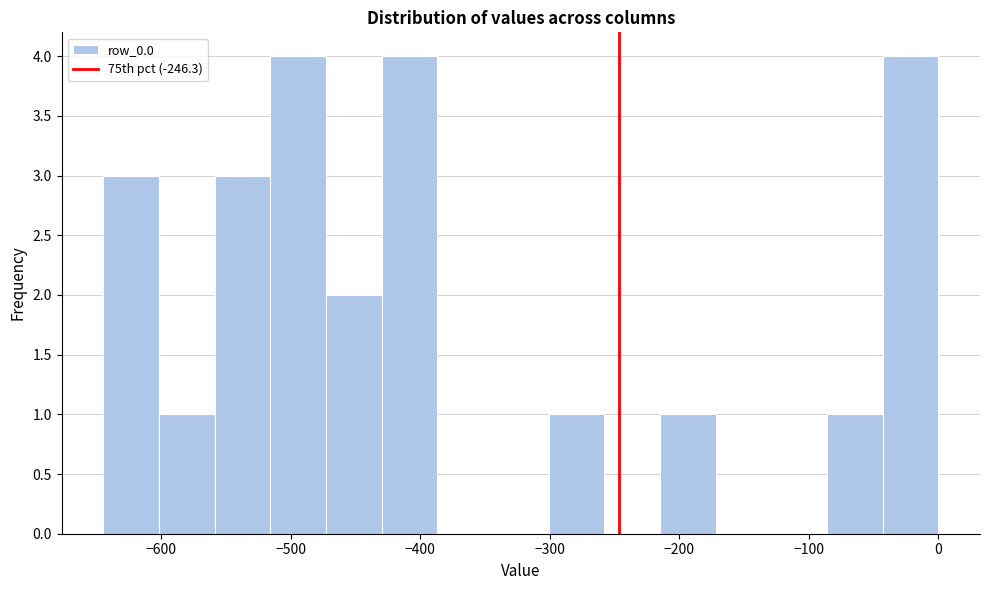

What is the height of the bar covering -40 to 0 on the x-axis? Neither the bar edges nor the heights are printed on the chart, so give them approximately, as read against the axes.

4